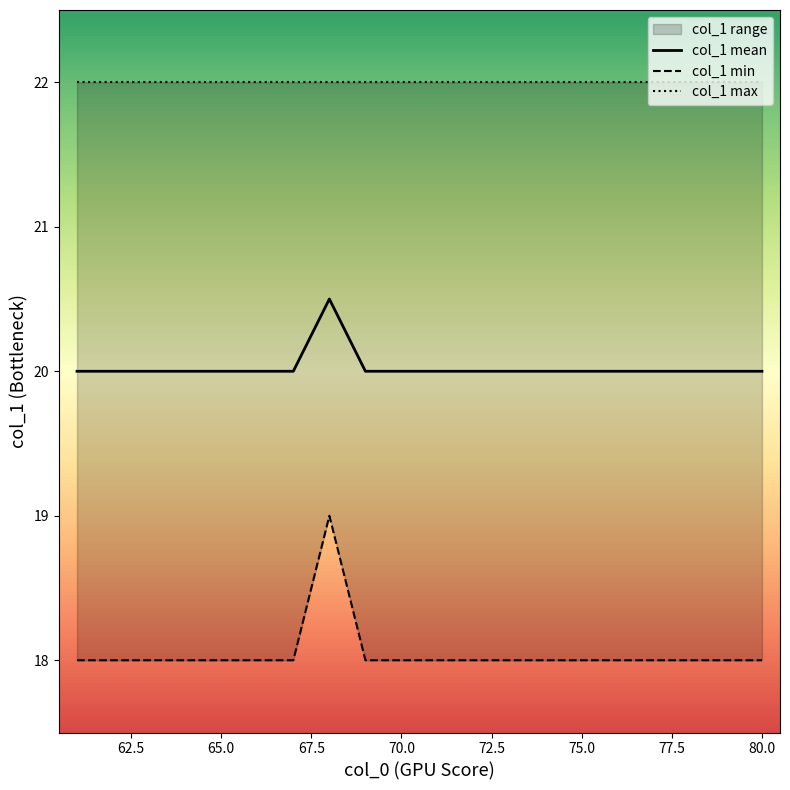

The col_1 mean series shows 20.0 at 70.0. True or false?

True